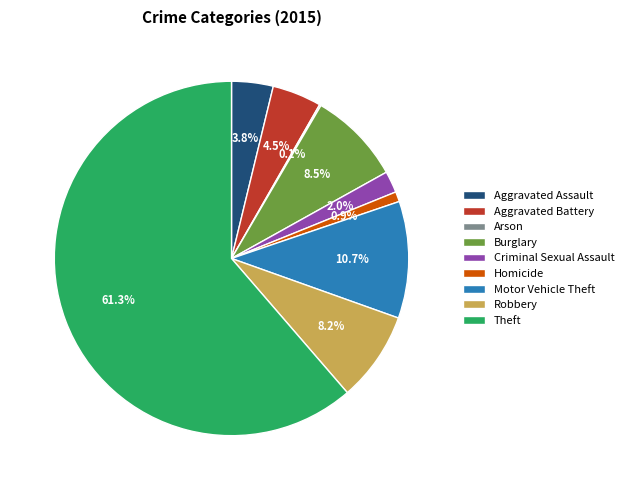

Combined, what portion of the pie is Aggravated Battery and Robbery?

12.7%